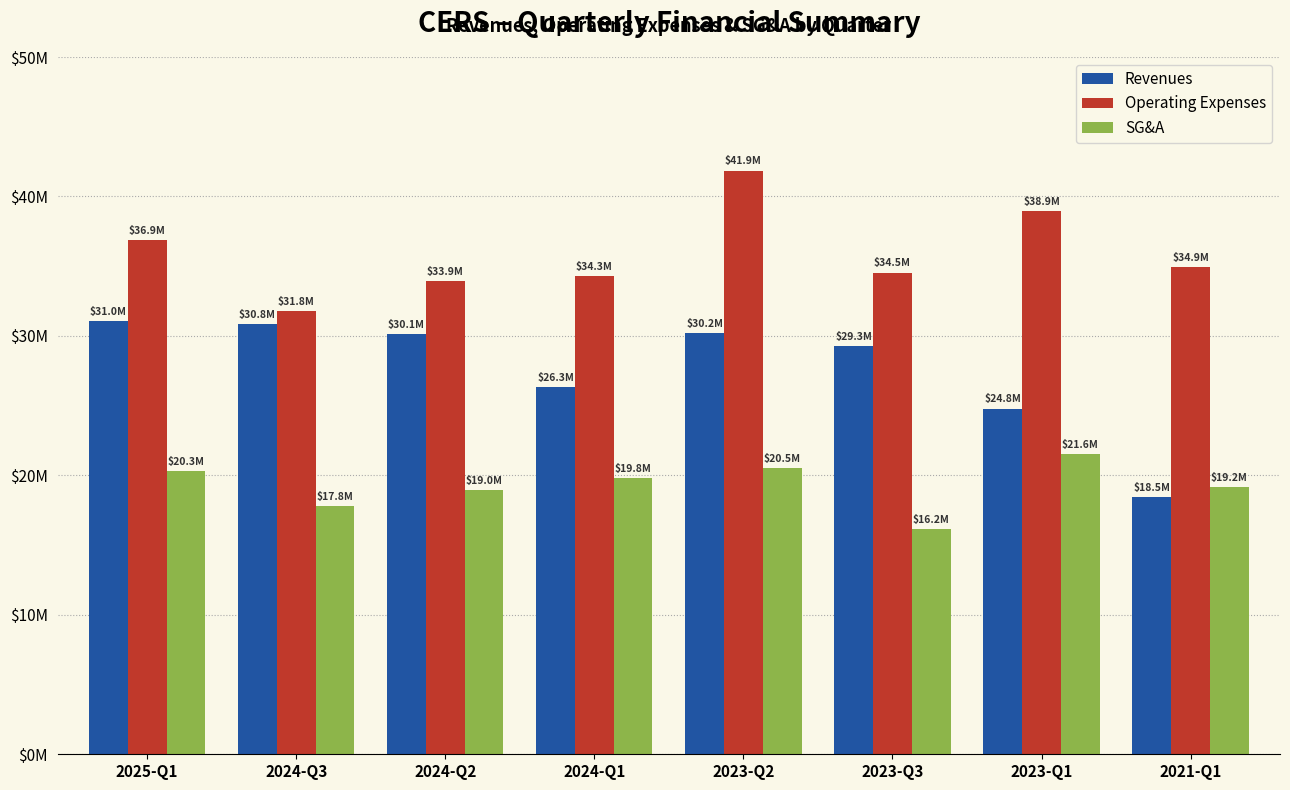

Is it true that SG&A equals 8085370 at 2021-Q1?

False